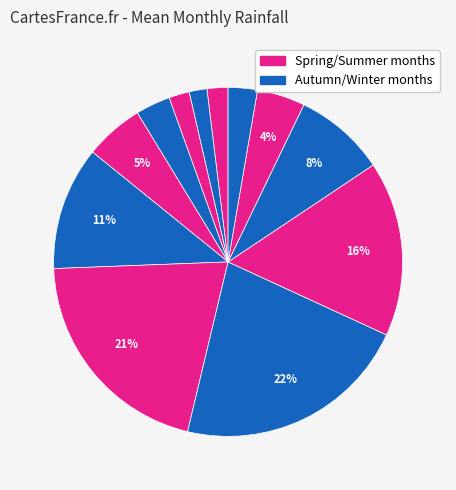

How many segments does this pie chart have?

12